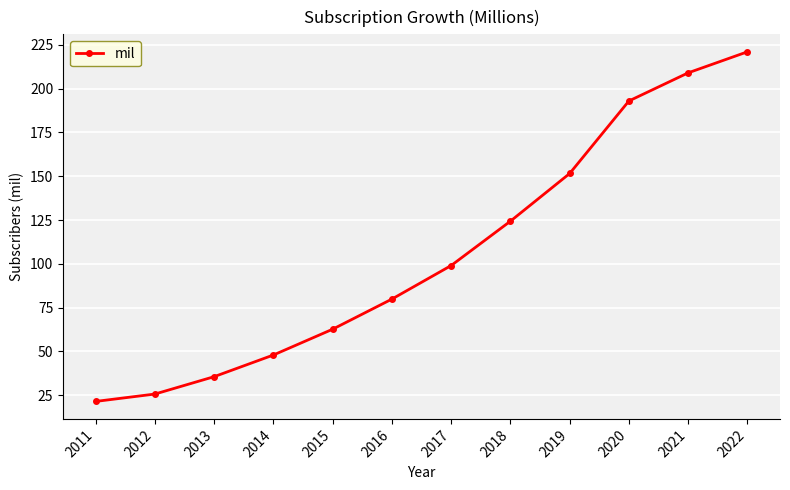

What is the maximum value shown in the chart?

221.0